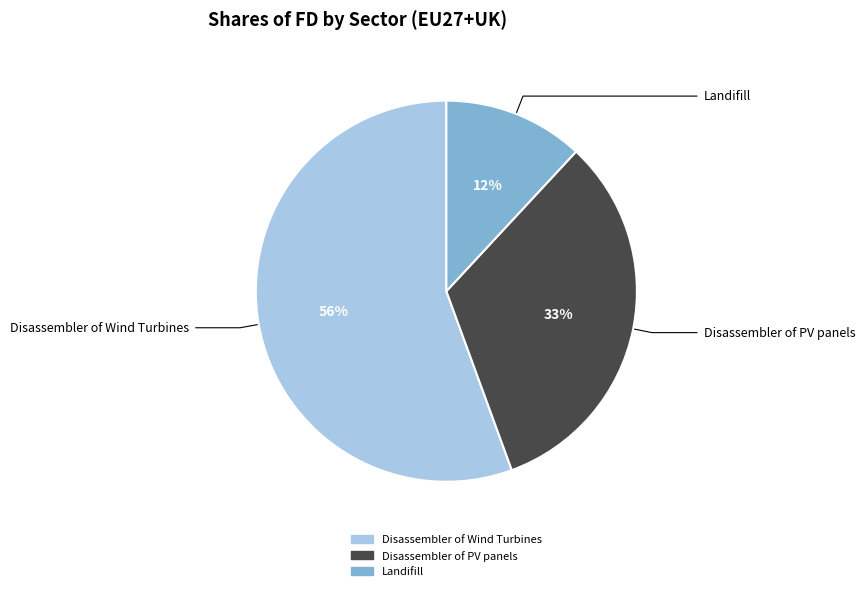

Is it true that Landifill is 12% of the pie?

True